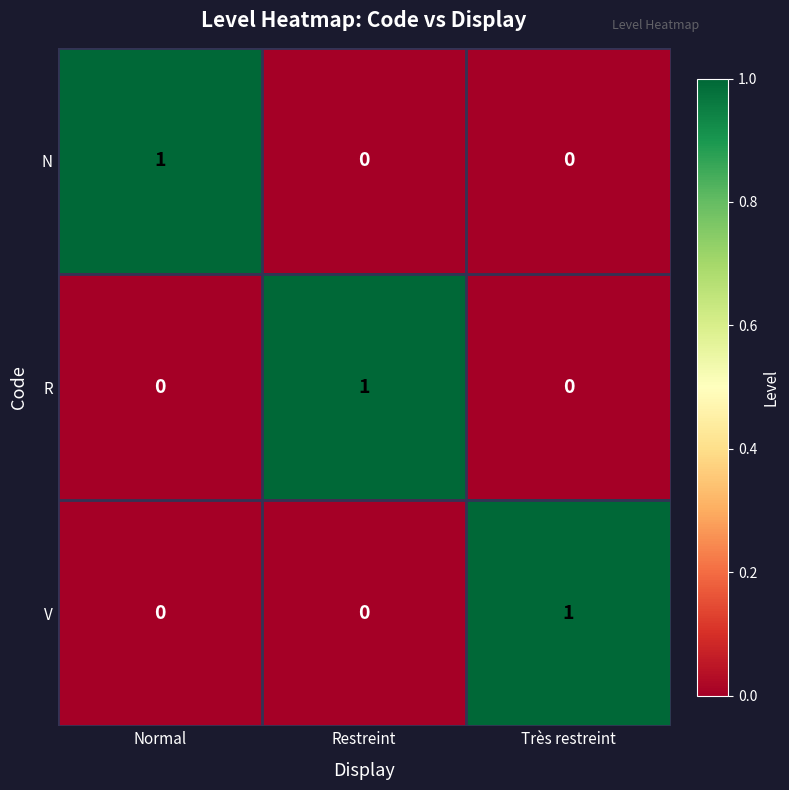

The V series shows 0 at Normal. True or false?

True